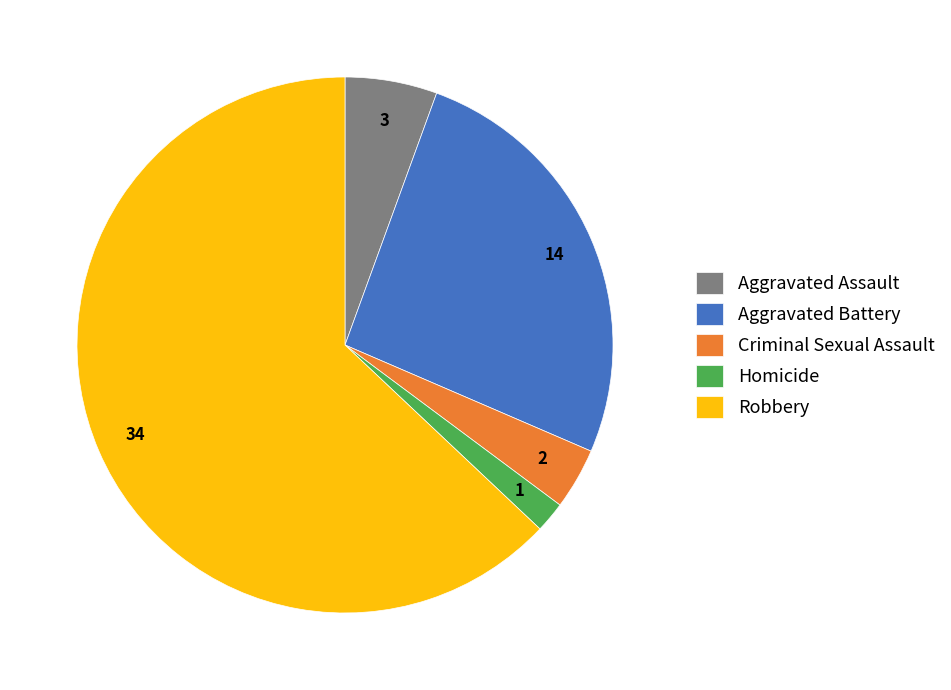

Which slice is the smallest?

Homicide